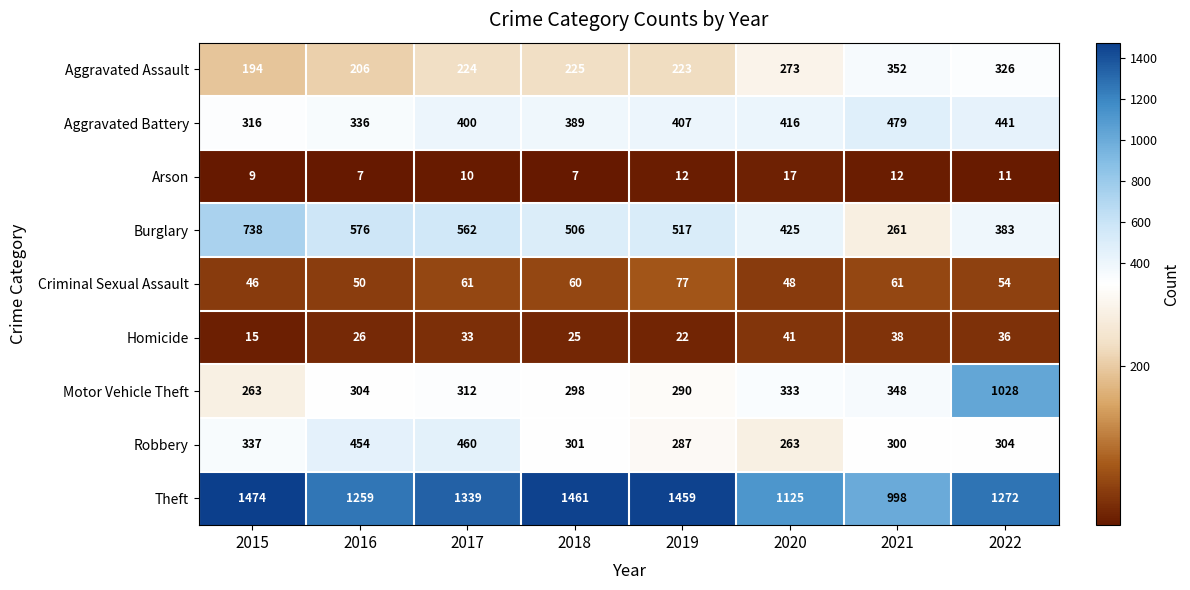

Rank the series at 2022 from highest to lowest value.

Theft, Motor Vehicle Theft, Aggravated Battery, Burglary, Aggravated Assault, Robbery, Criminal Sexual Assault, Homicide, Arson